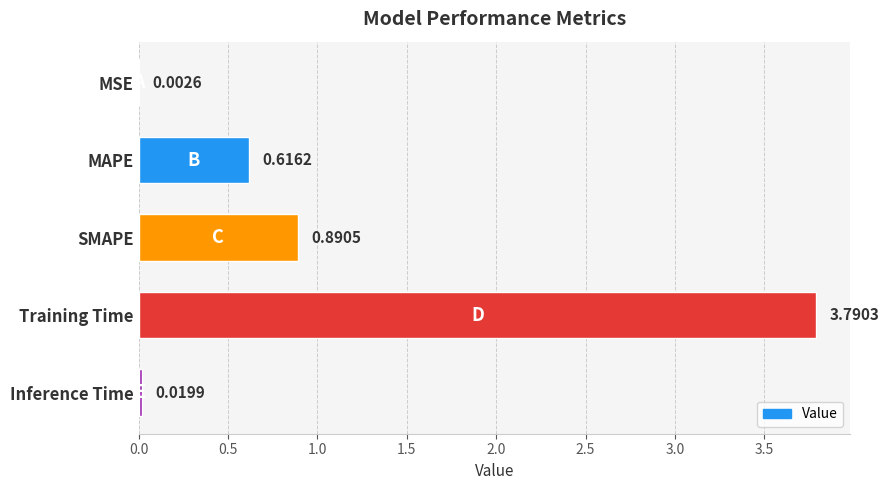

Which category has the highest value across all series?

Training Time